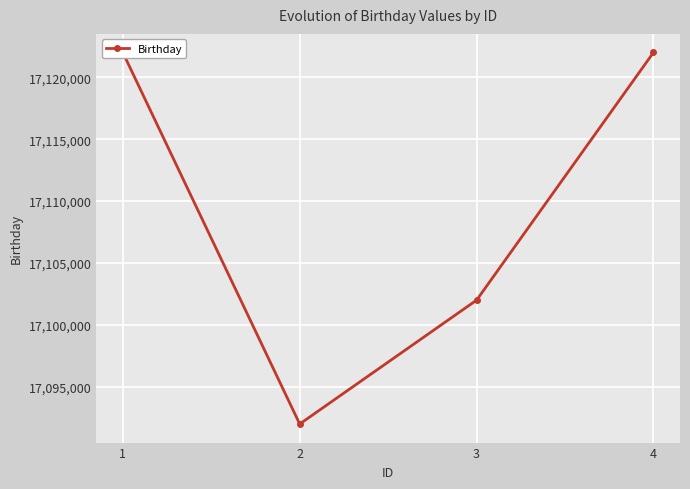

What is the change in value from 1 to 4?

+2